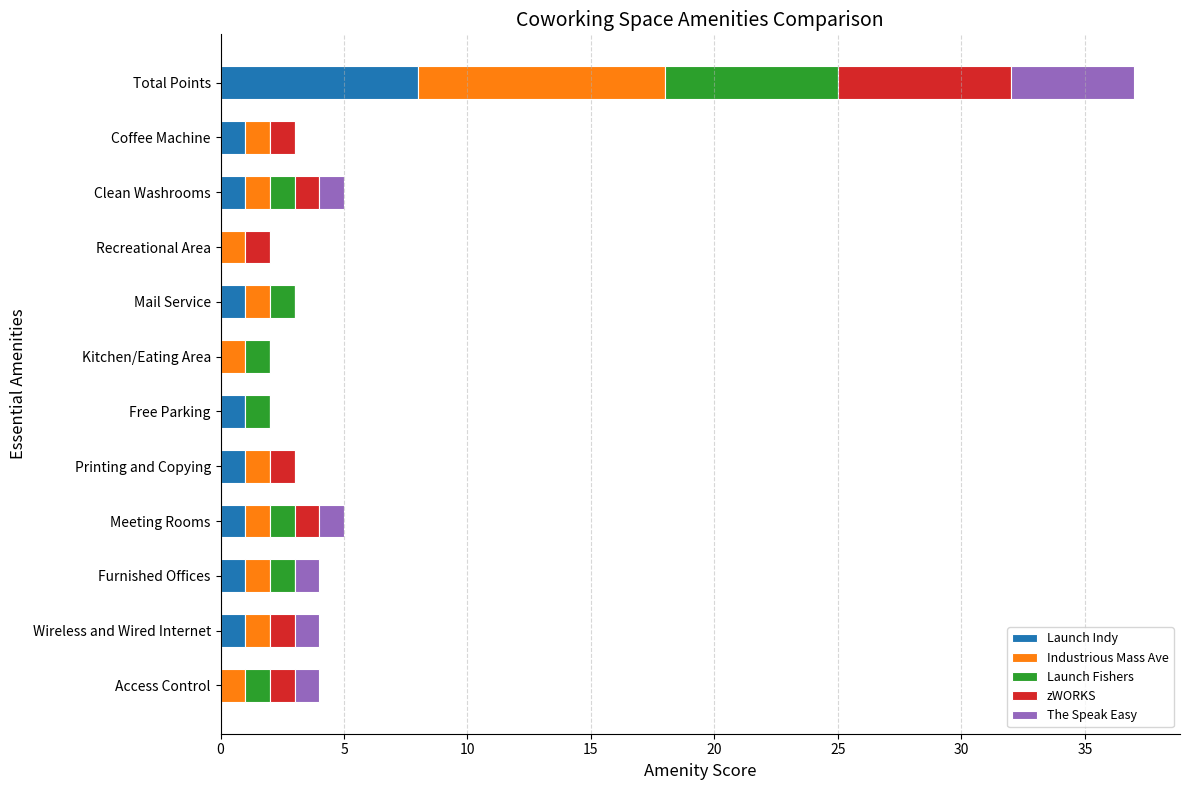

What is the maximum value for Launch Indy?

8